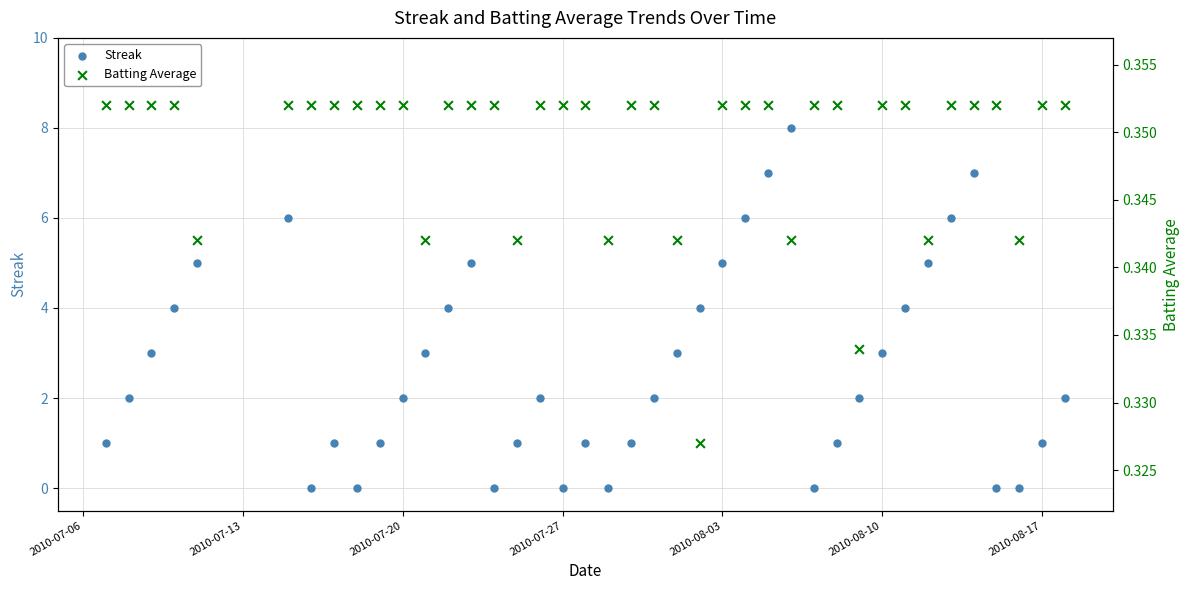

Which series contains the lowest Y value?

Streak